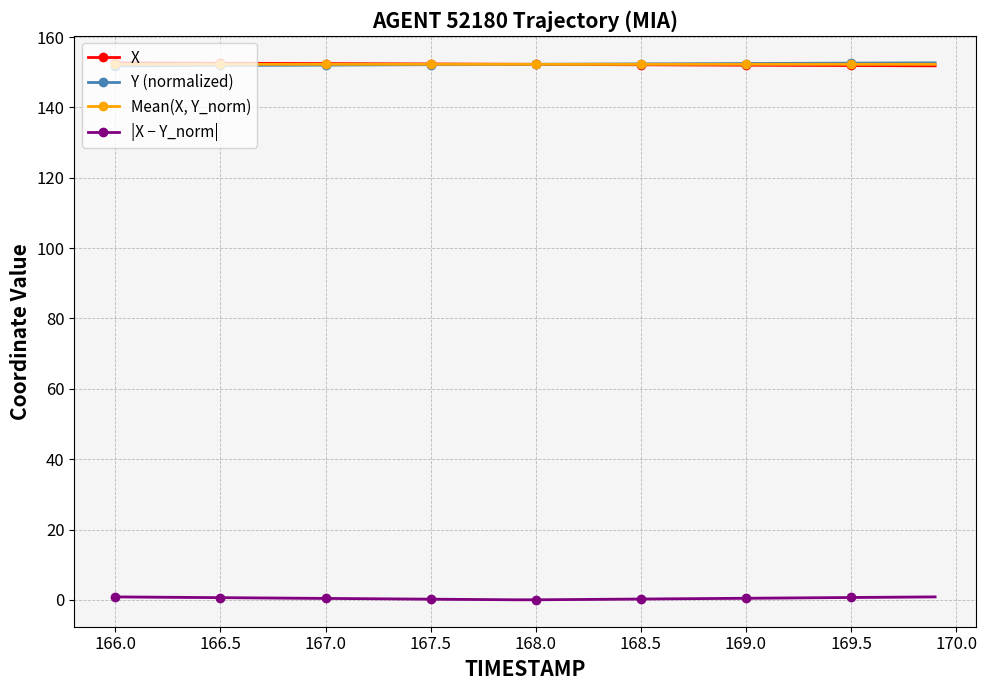

How many lines are shown in the chart?

4